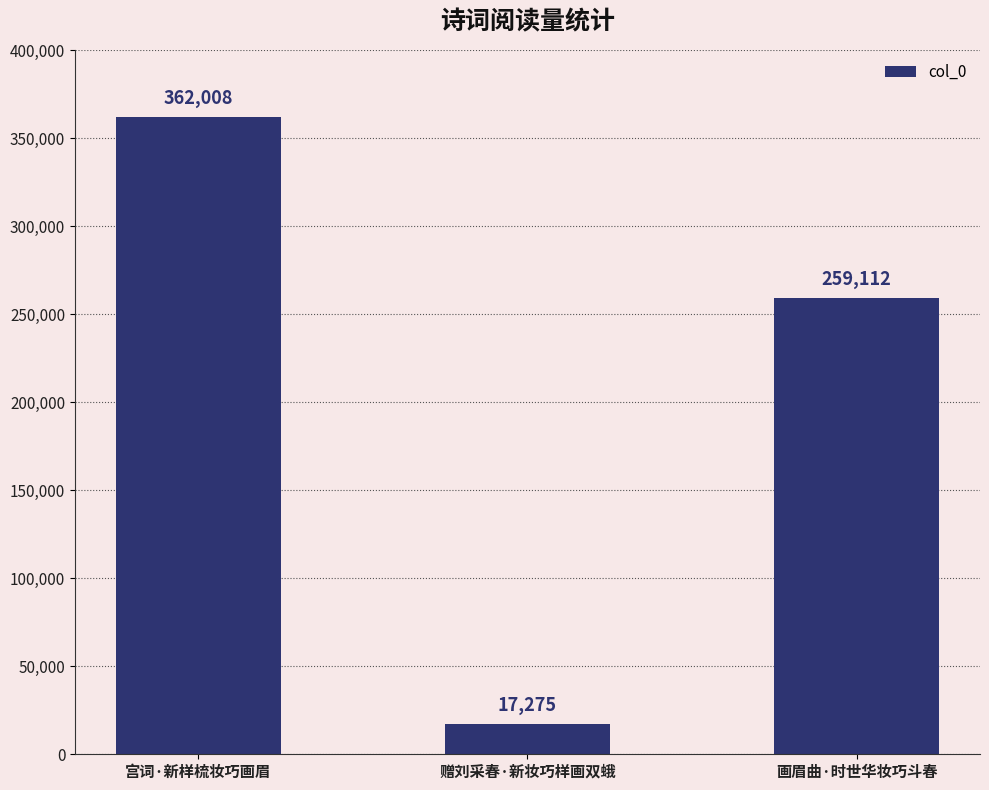

Where is the data nearest to the value 189641?

画眉曲·时世华妆巧斗春